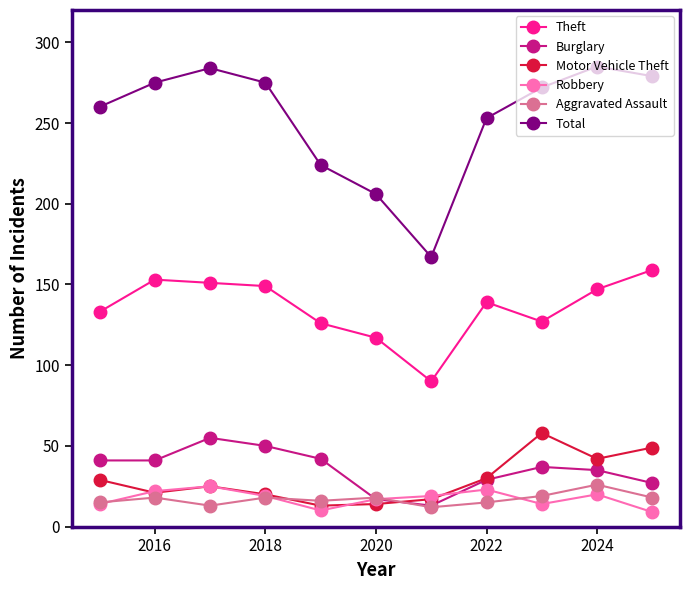

True or false: Motor Vehicle Theft and Theft intersect in this chart.

False